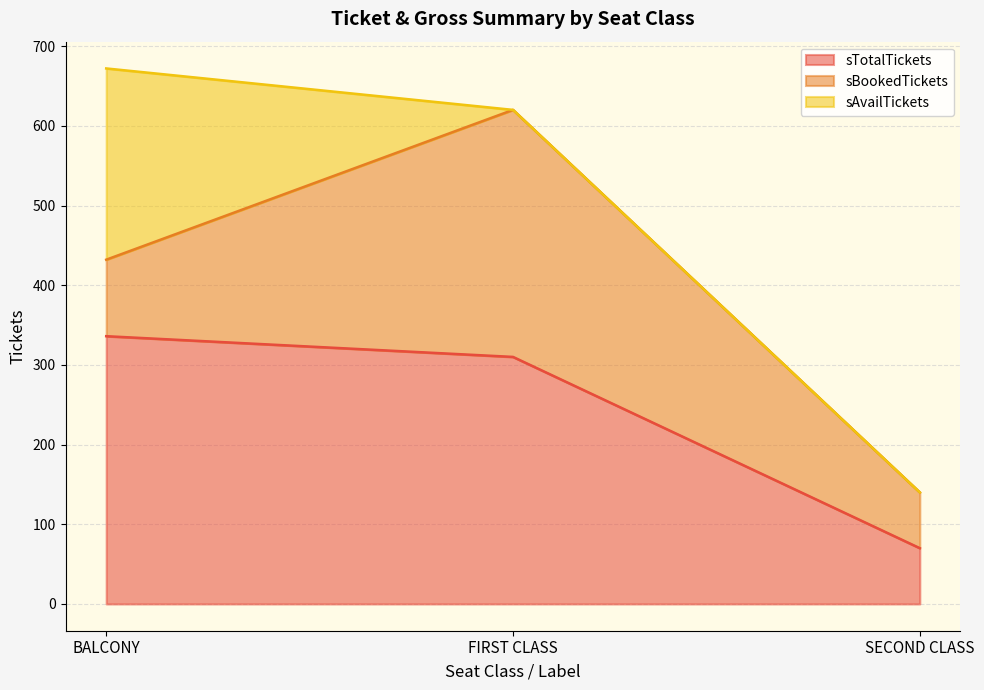

Where does the sAvailTickets (line) series first go above 620?

BALCONY